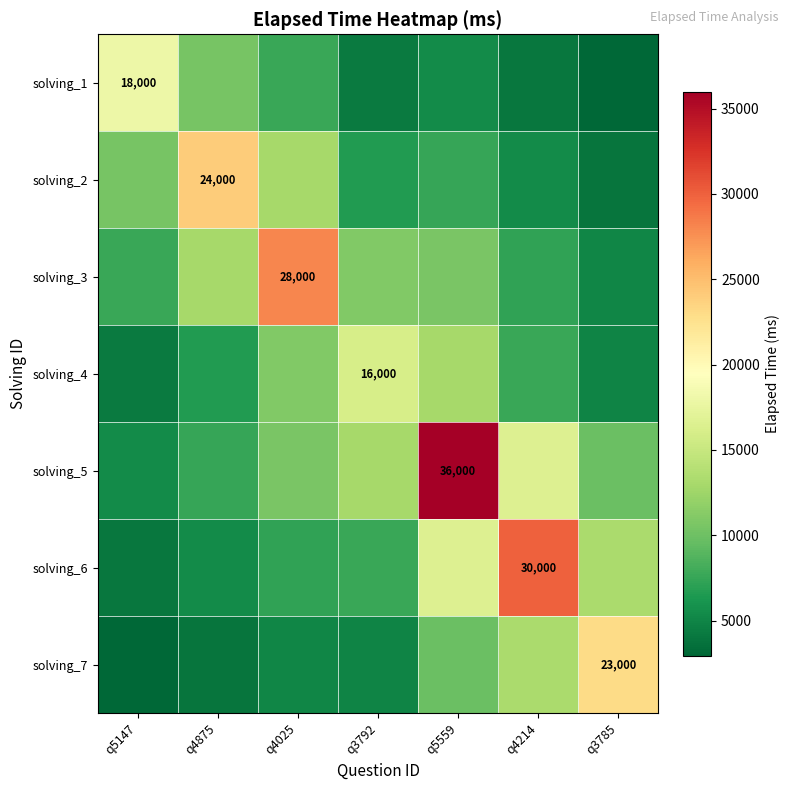

Rank the categories by solving_2 value from lowest to highest.

q3785, q4214, q3792, q5559, q5147, q4025, q4875